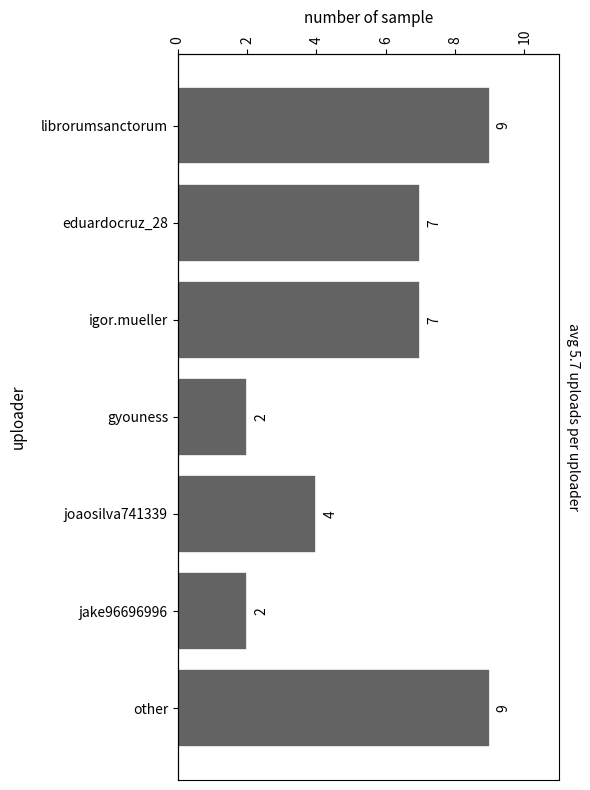

What is the difference between the values at igor.mueller and other?

2